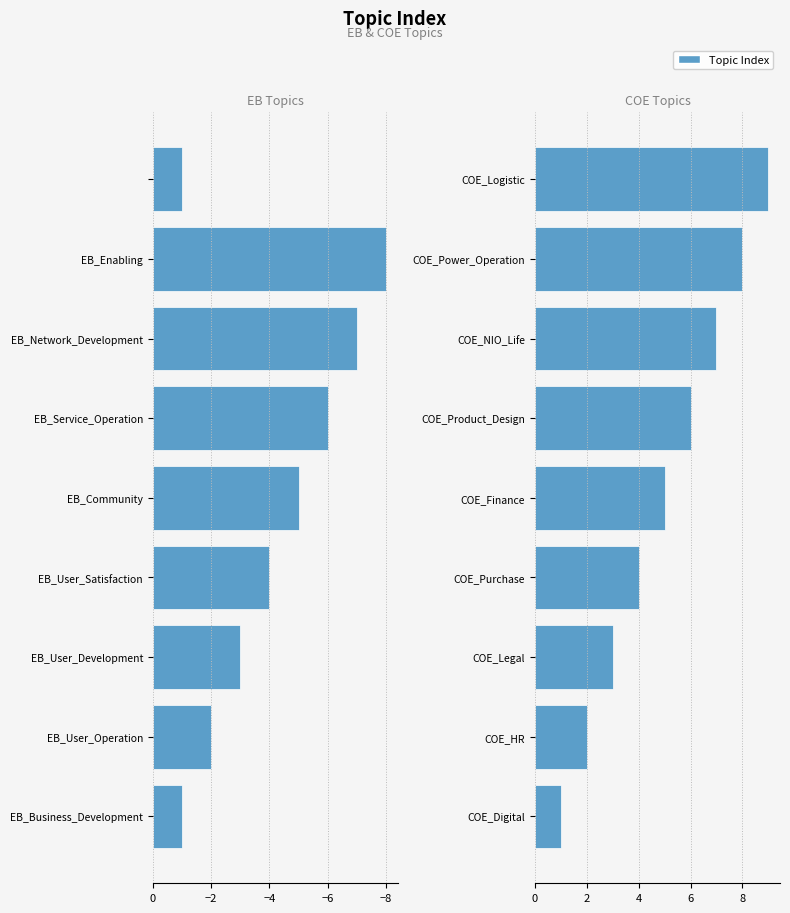

Which series has the largest total across all categories?

COE Topics